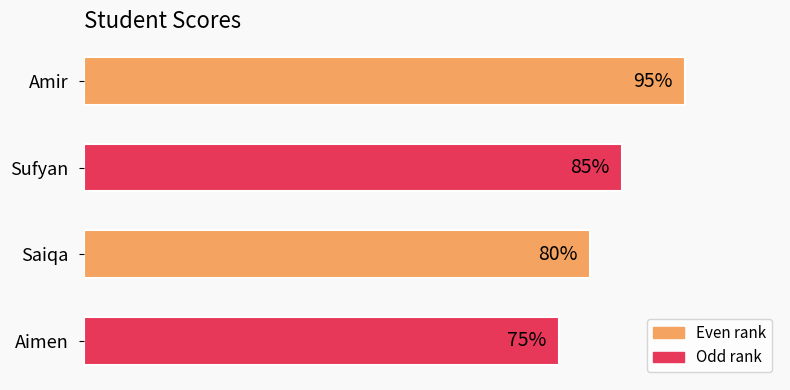

Rank the categories by value from lowest to highest.

Aimen, Saiqa, Sufyan, Amir